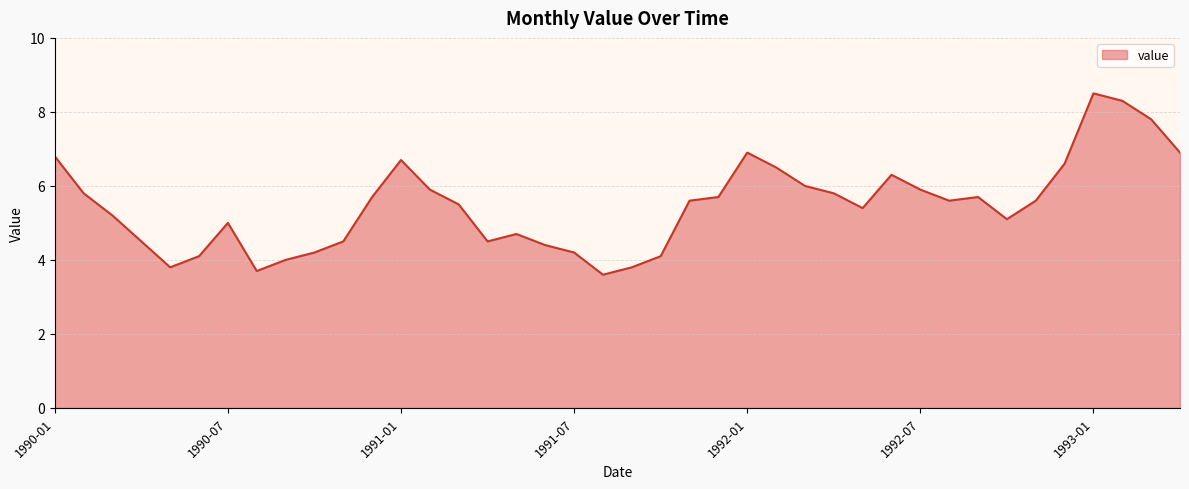

What is the minimum value shown in the chart?

3.6